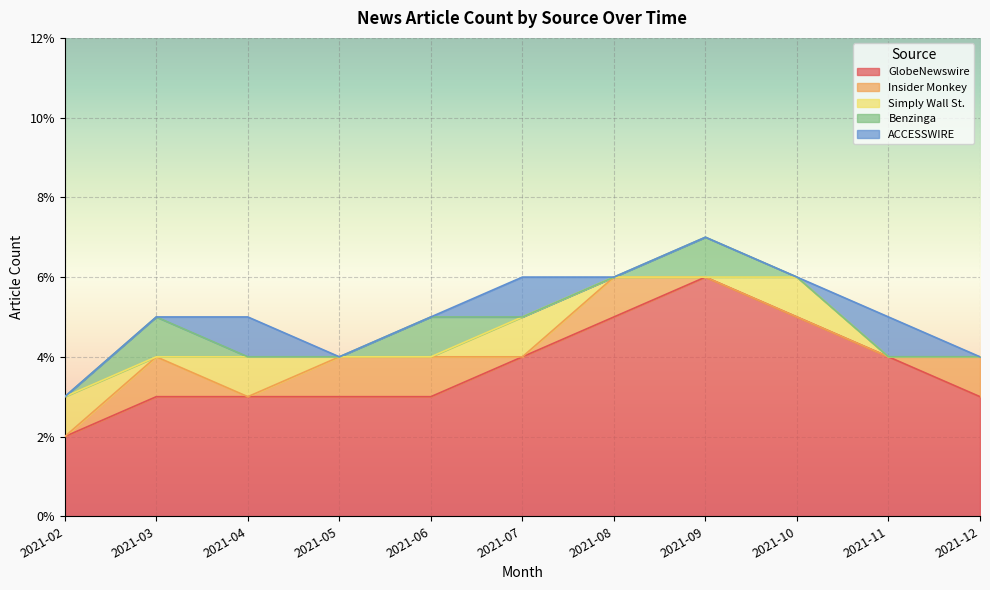

Rank the categories by ACCESSWIRE value from highest to lowest.

2021-04, 2021-07, 2021-11, 2021-02, 2021-03, 2021-05, 2021-06, 2021-08, 2021-09, 2021-10, 2021-12